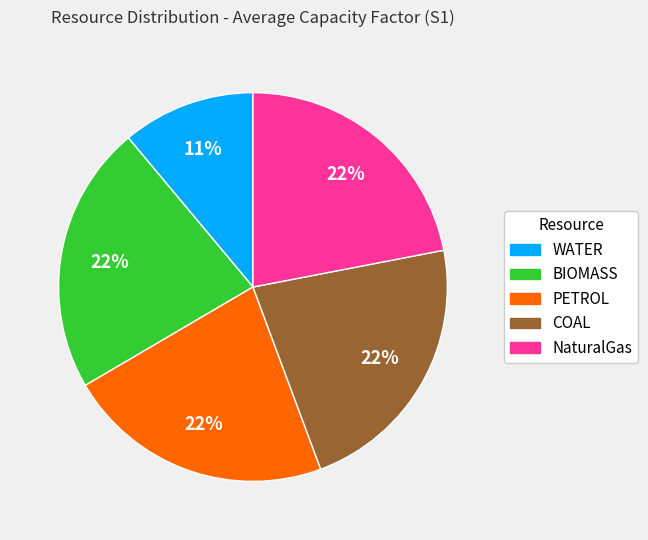

How many segments does this pie chart have?

5